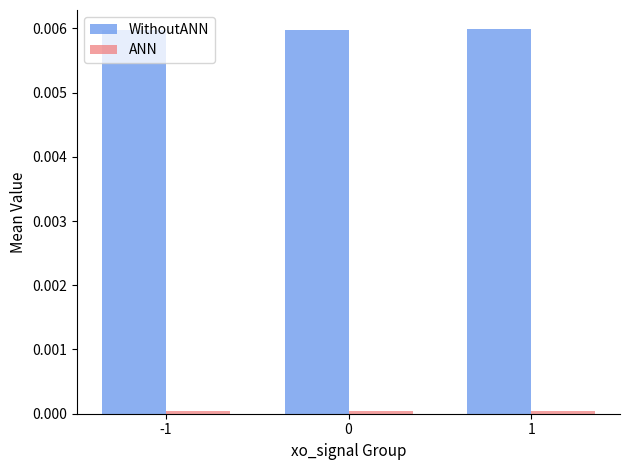

List the series in order of their overall mean, highest first.

WithoutANN, ANN